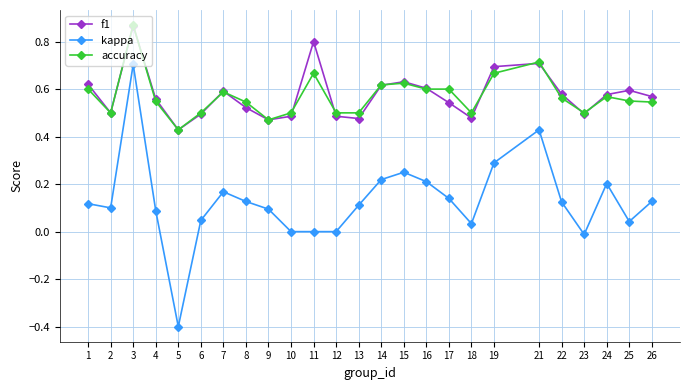

Where is the first local maximum for accuracy?

3